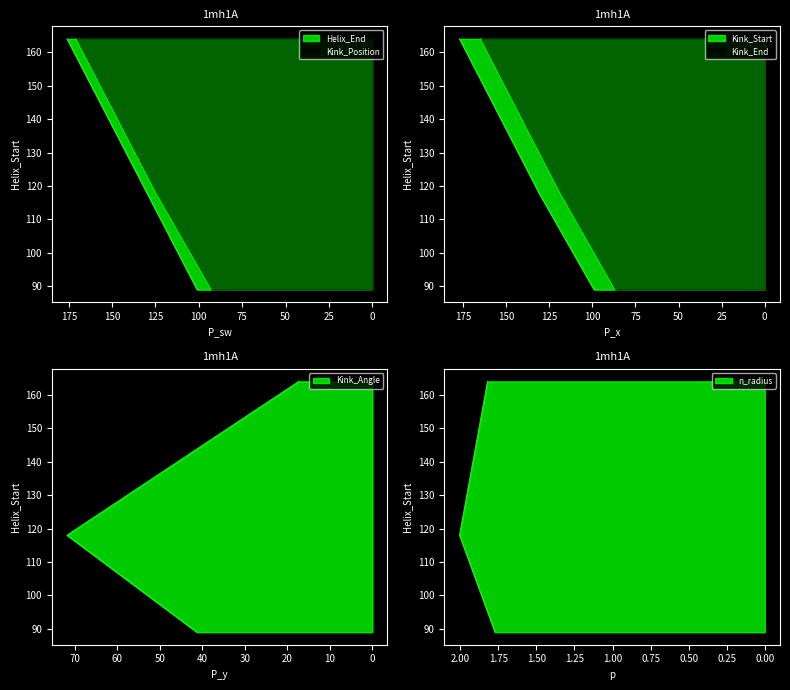

What is the approximate value of Kink_Position at 125, to the nearest 5?

120